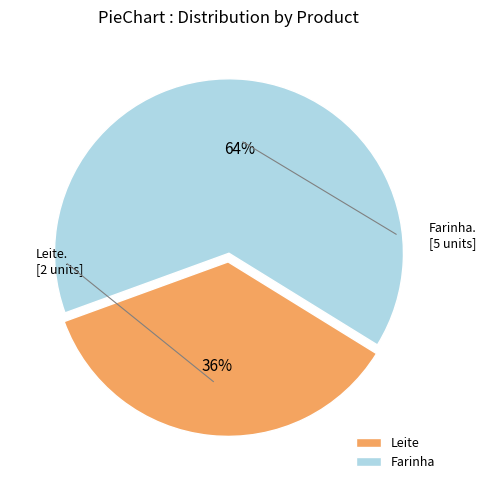

What percentage is the Leite slice, to the nearest percent?

36%